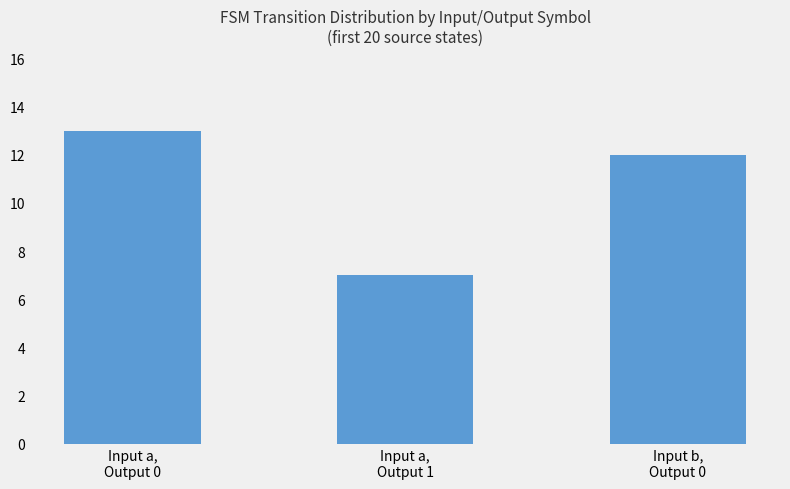

Reading left to right, what are all the values shown in this chart?

Input a,
Output 0=13	Input a,
Output 1=7	Input b,
Output 0=12